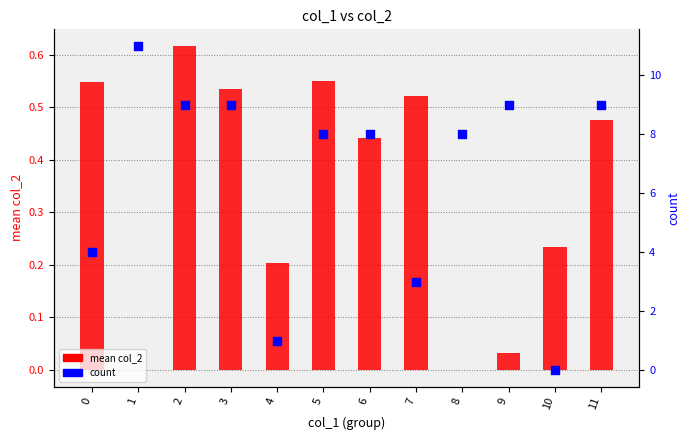

Which series has the largest total across all categories?

count